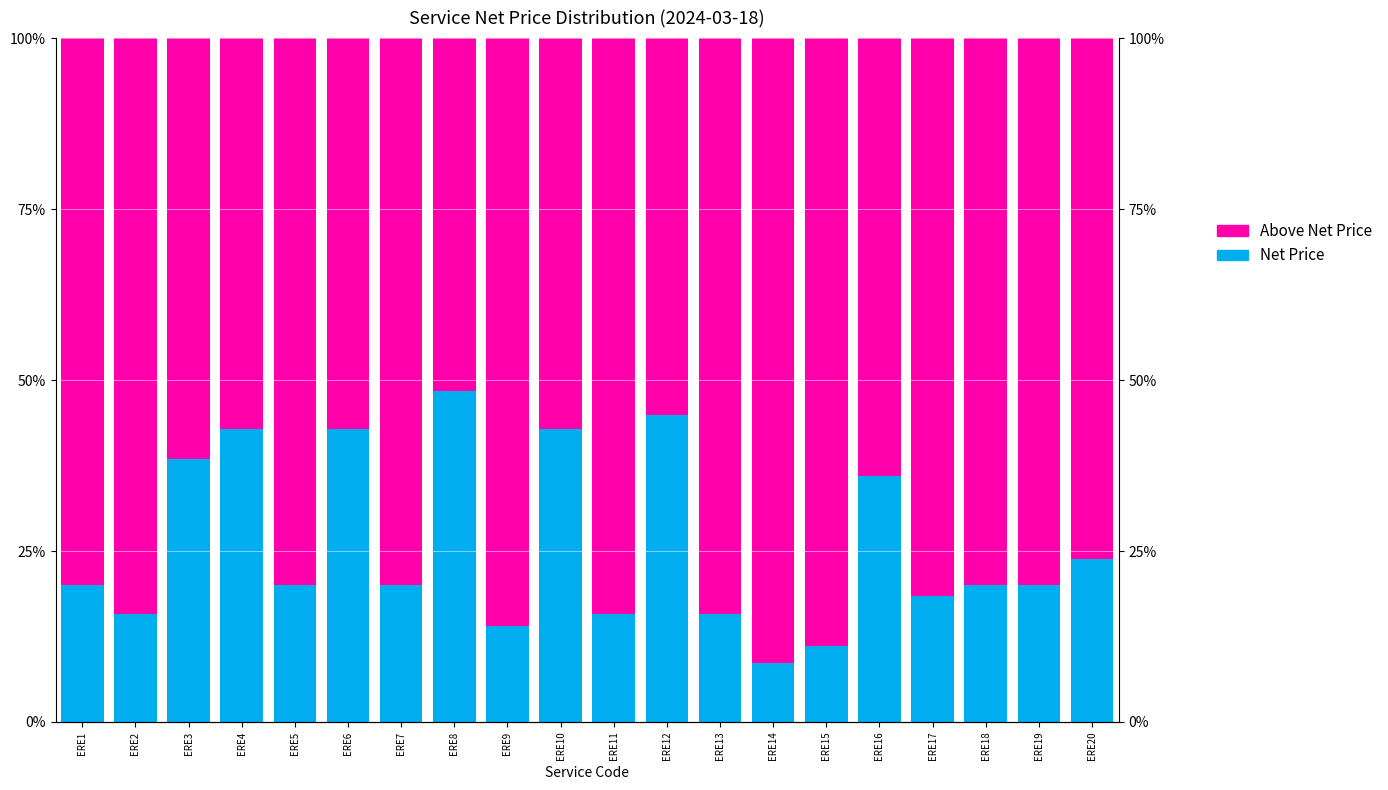

At which category is the sum across all series the highest?

ERE3